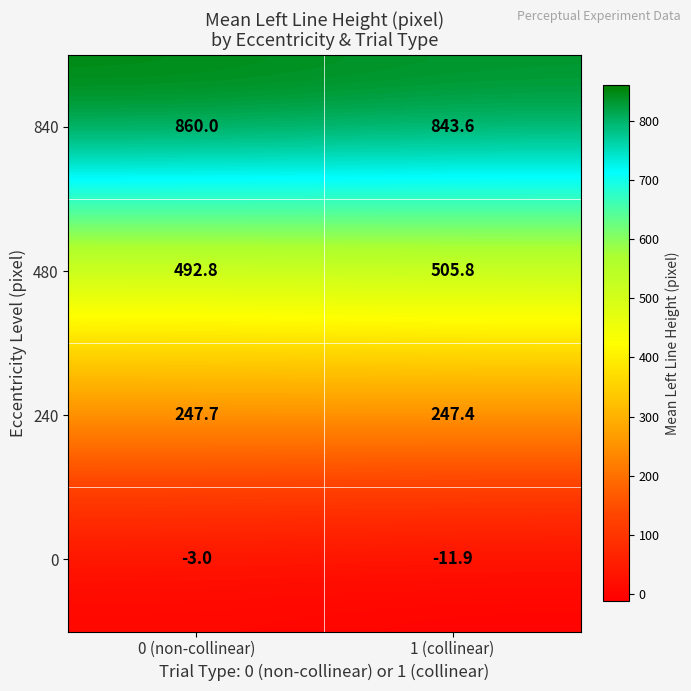

What is the difference between the 480 values at 1 (collinear) and 0 (non-collinear)?

13.0